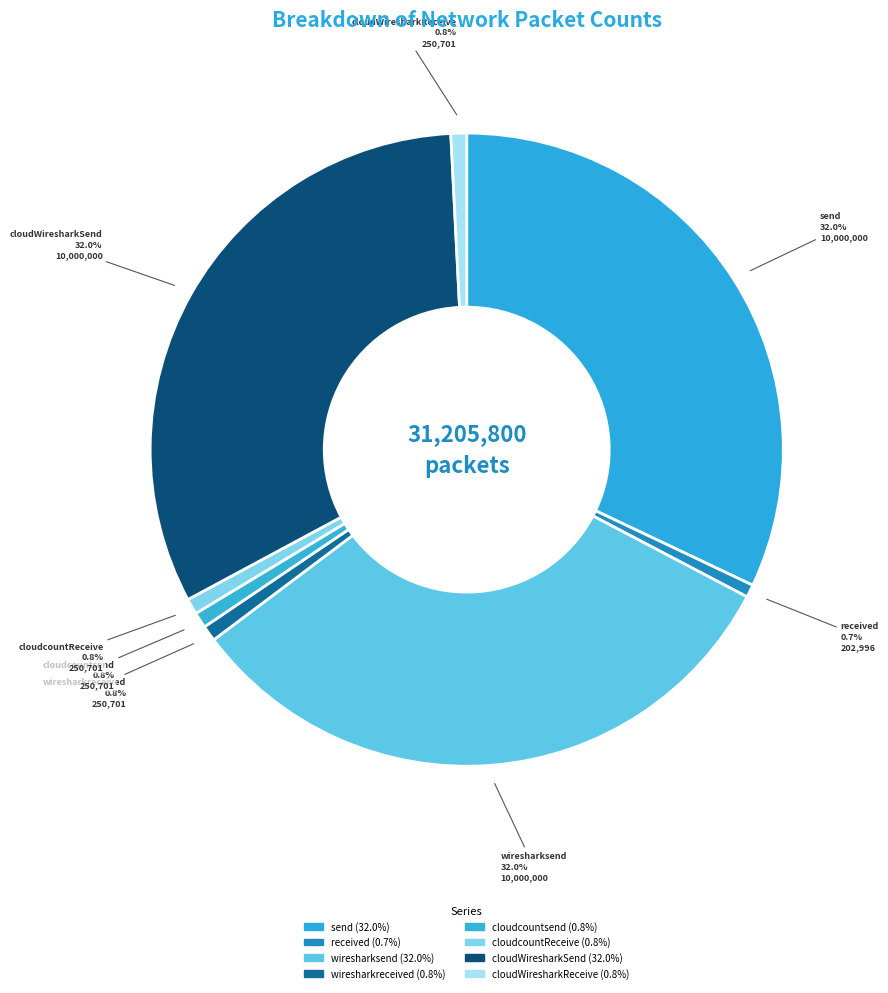

Rank the categories by value from highest to lowest.

send, wiresharksend, cloudWiresharkSend, wiresharkreceived, cloudcountsend, cloudcountReceive, cloudWiresharkReceive, received